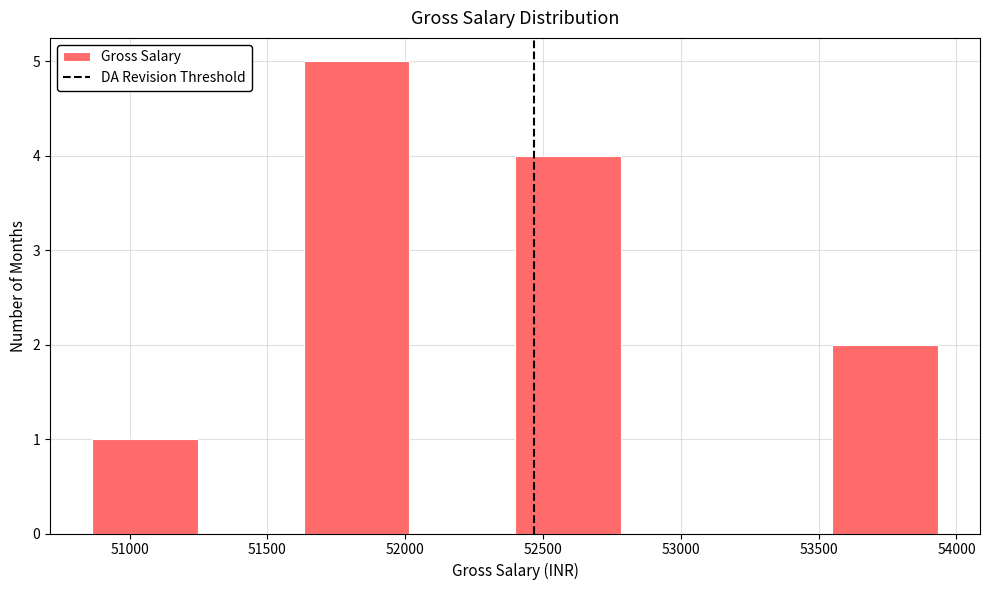

Reading left to right, list every bar in this chart as the range it spans on the x-axis followed by its height. Neither the bar edges nor the heights are printed on the chart, so give them approximately, as read against the axes.

50850 to 51250: 1
51250 to 51650: 0
51650 to 52000: 5
52000 to 52400: 0
52400 to 52800: 4
52800 to 53150: 0
53150 to 53550: 0
53550 to 53950: 2